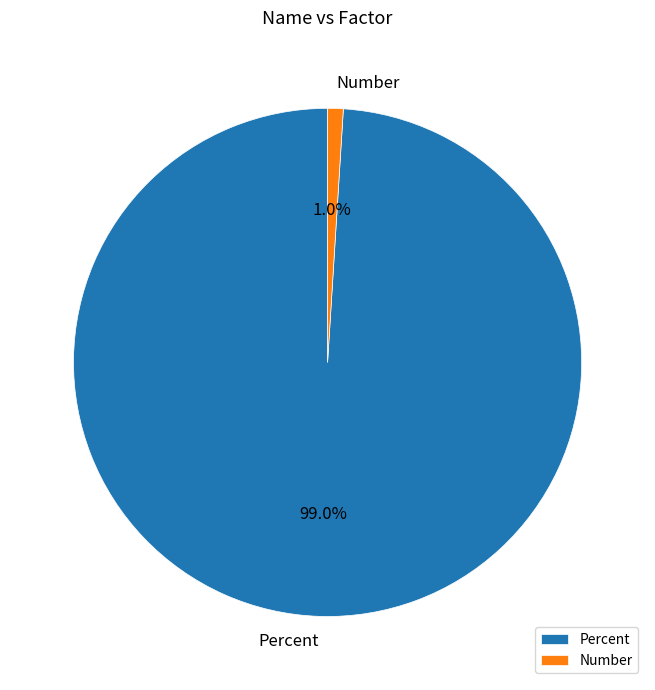

To the nearest percent, what percentage of the pie is Number?

1%